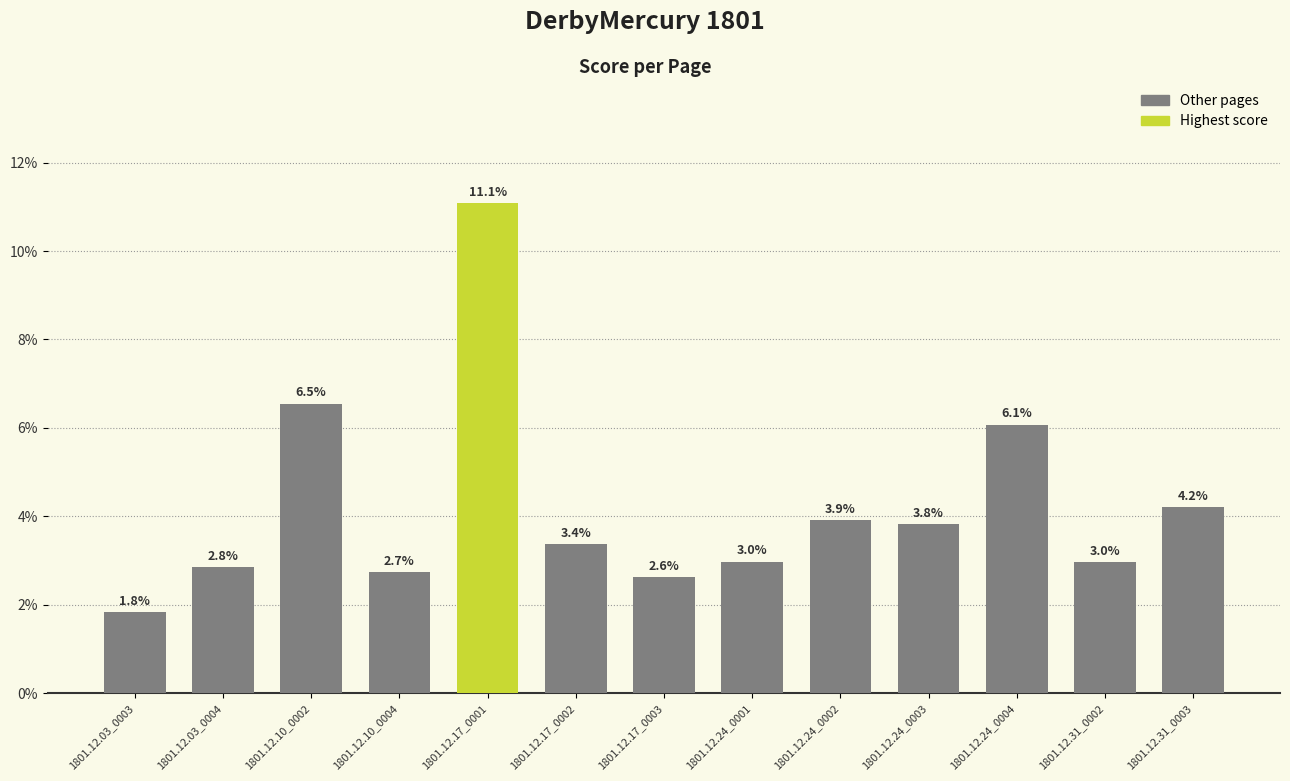

Does the chart contain any negative values?

No